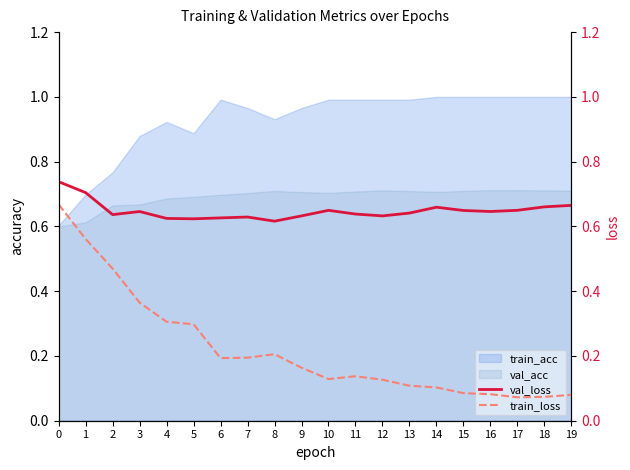

Count the val_loss values in the range 0 to 1.

20